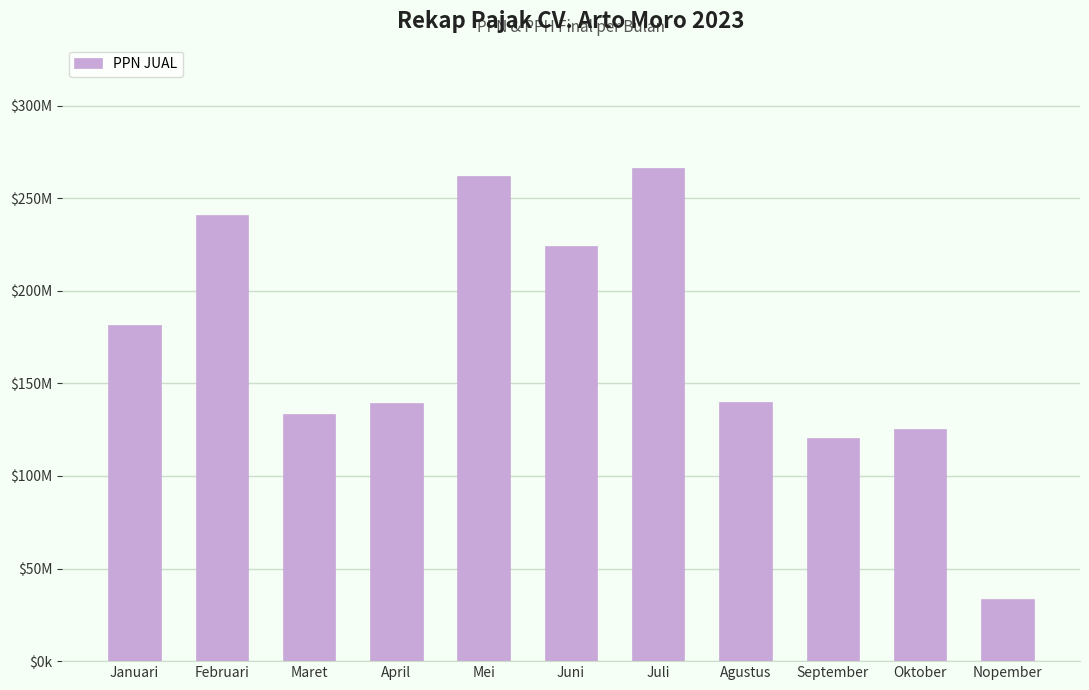

Rank the categories by value from lowest to highest.

Nopember, September, Oktober, Maret, April, Agustus, Januari, Juni, Februari, Mei, Juli